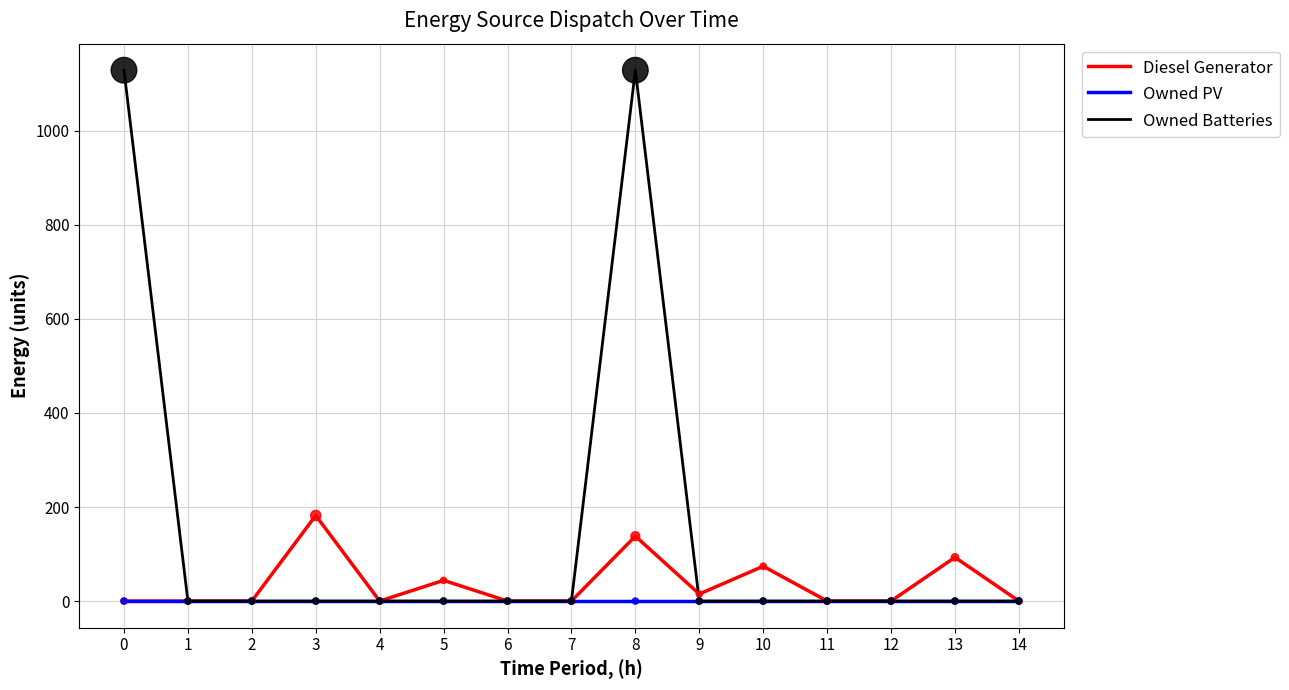

What are all the series names shown in the legend?

Diesel Generator, Owned PV, Owned Batteries